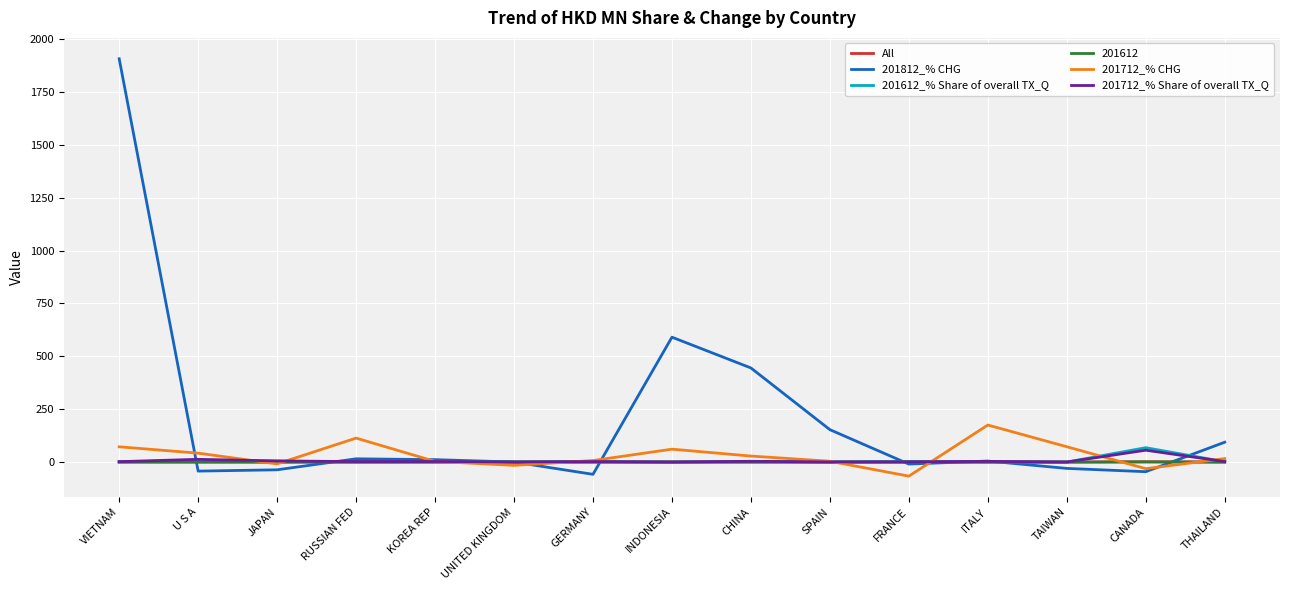

True or false: 201712_% CHG and 201812_% CHG intersect in this chart.

True